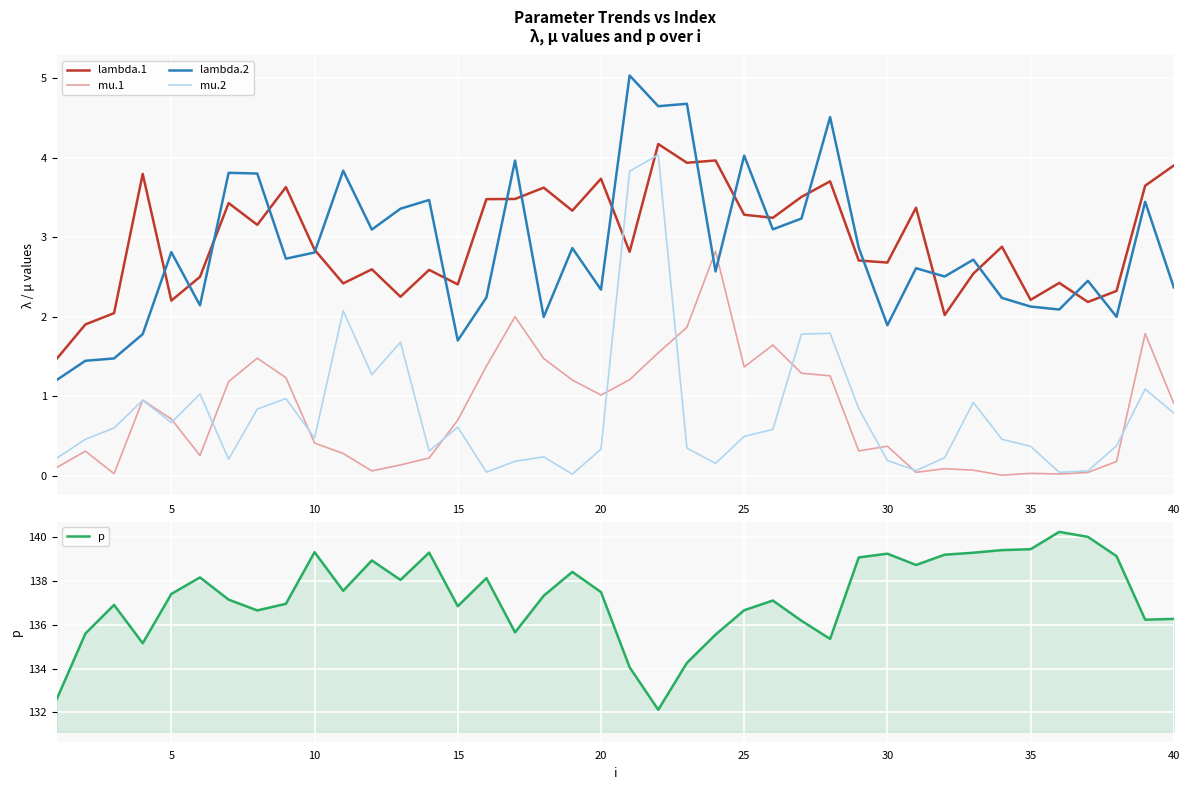

What is the average value of the lambda.2 series?

2.8